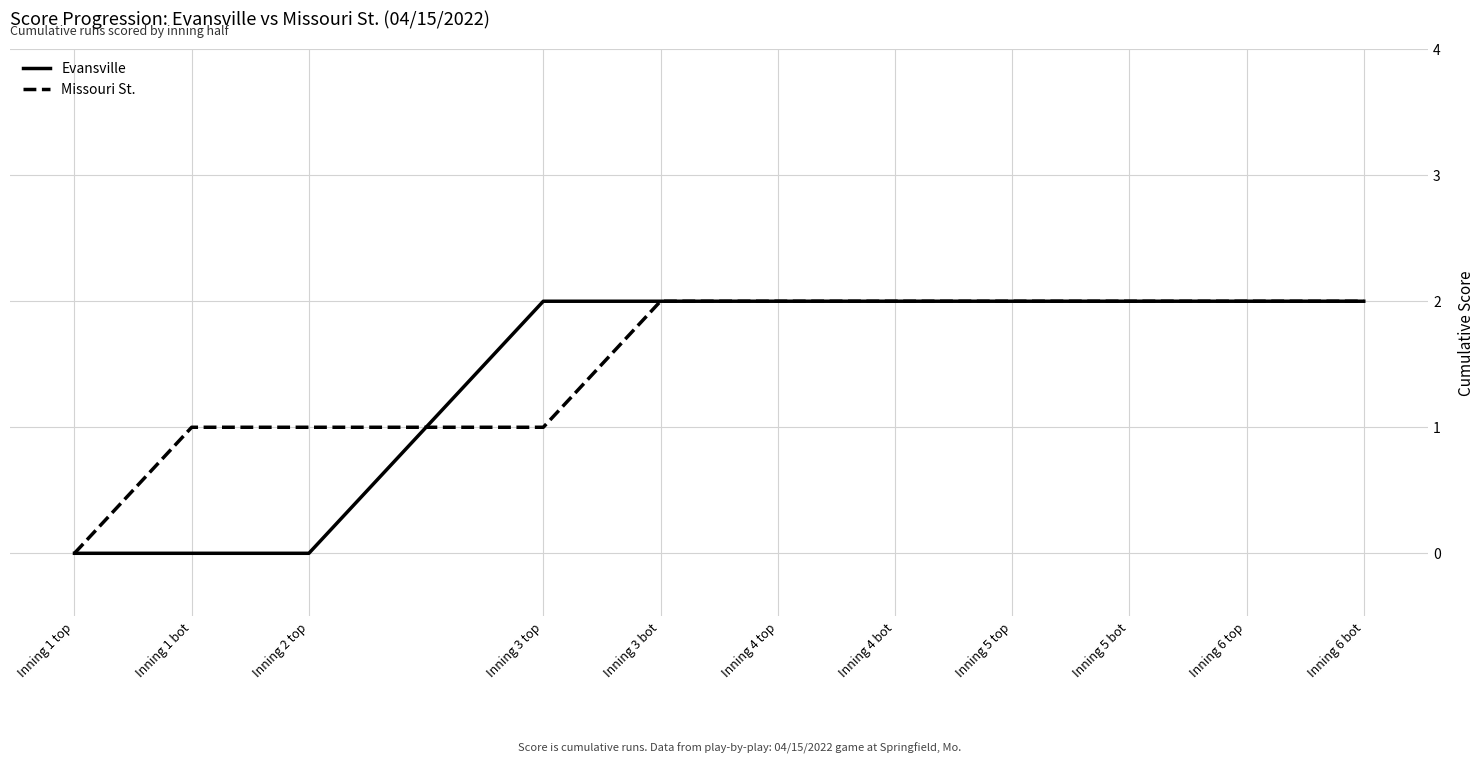

What is the average value of the Evansville series?

1